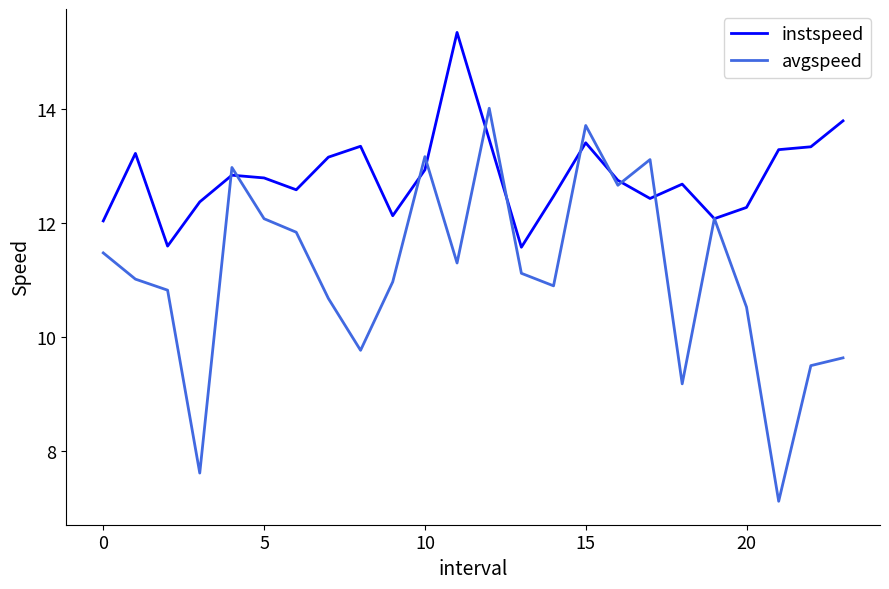

List the series in order of their overall mean, lowest first.

avgspeed, instspeed